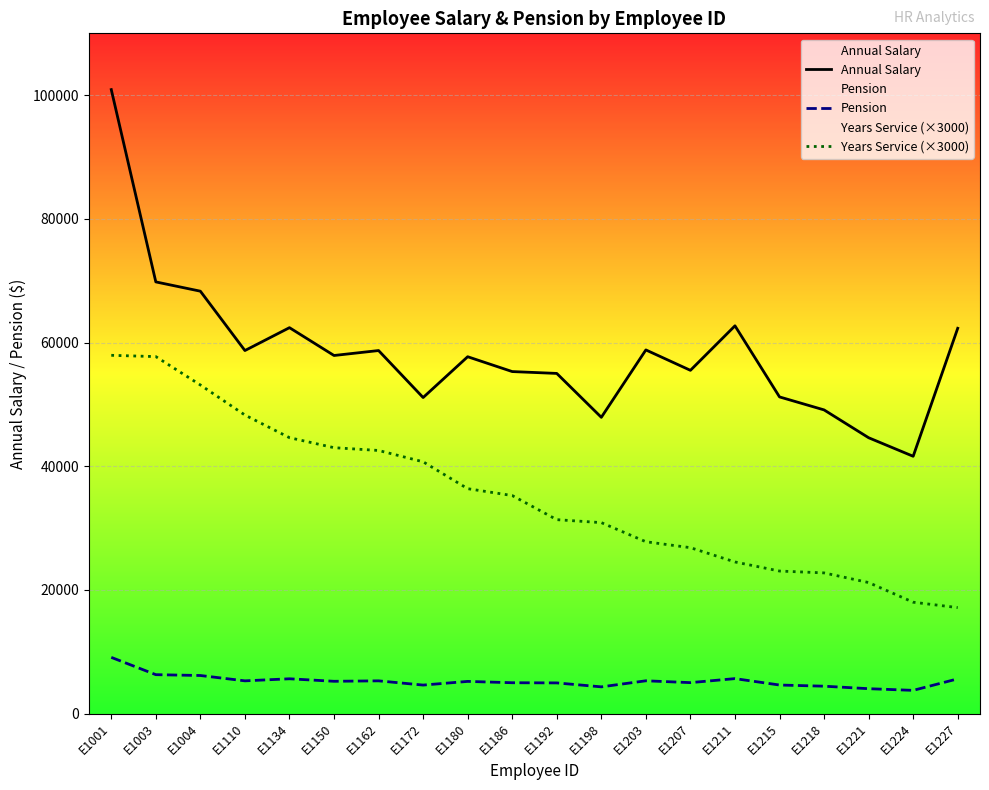

How many lines are shown in the chart?

3